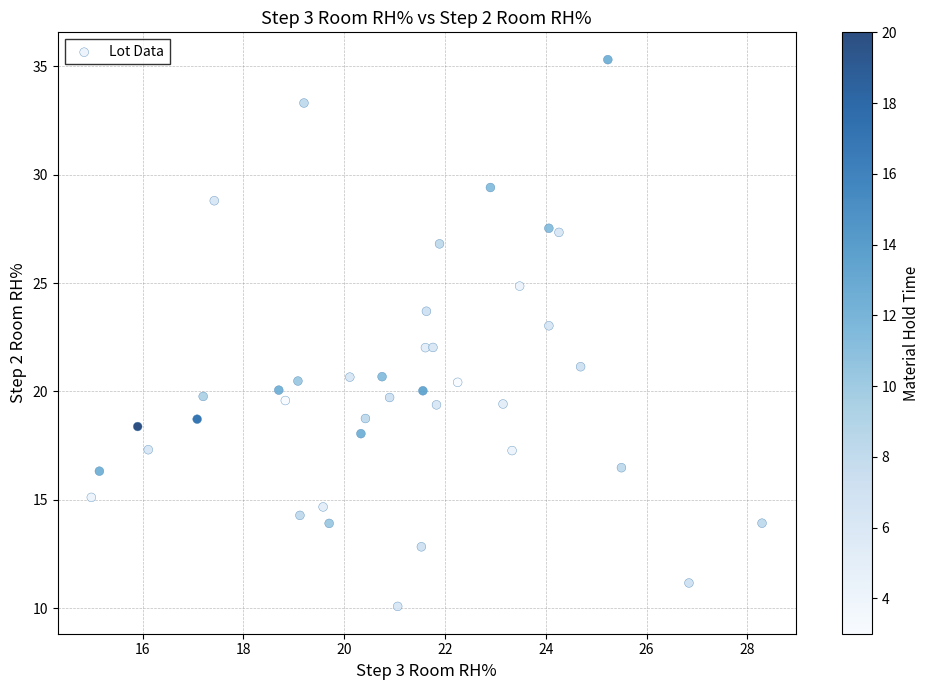

What is the range of X values (max minus min)?

13.3